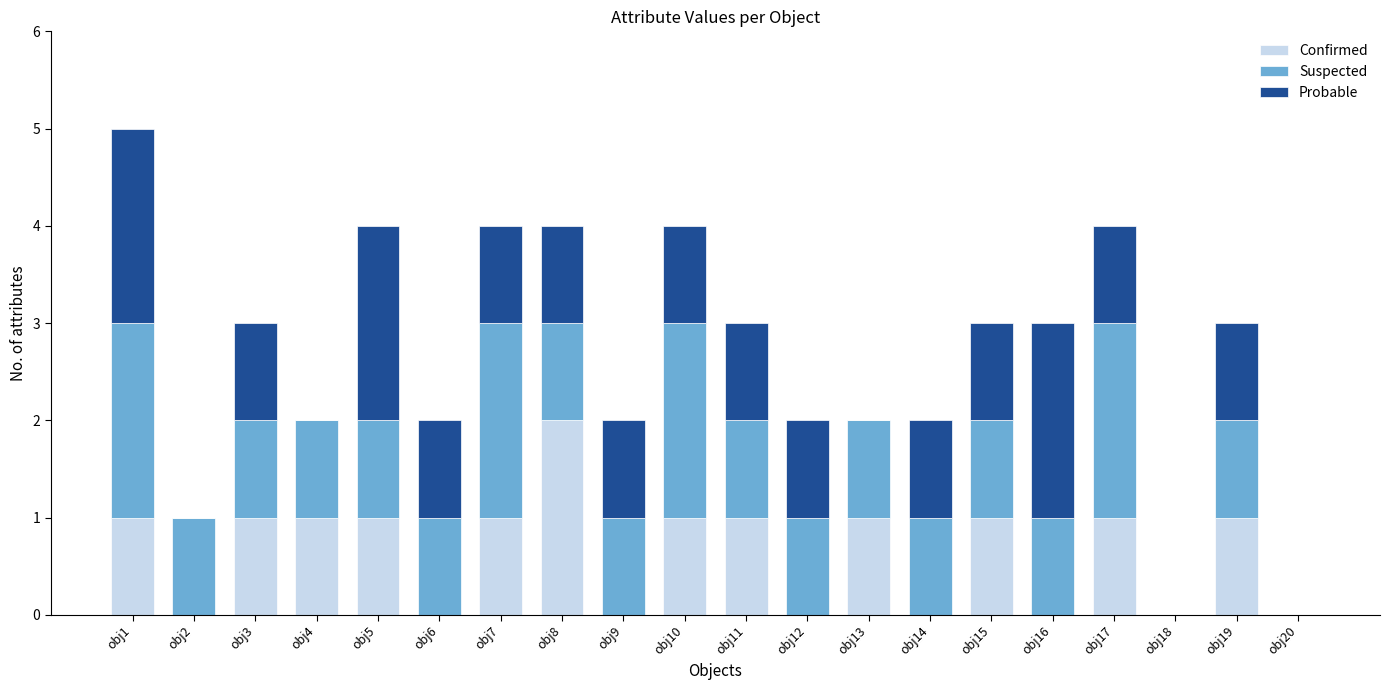

At which category is the sum across all series the highest?

obj1